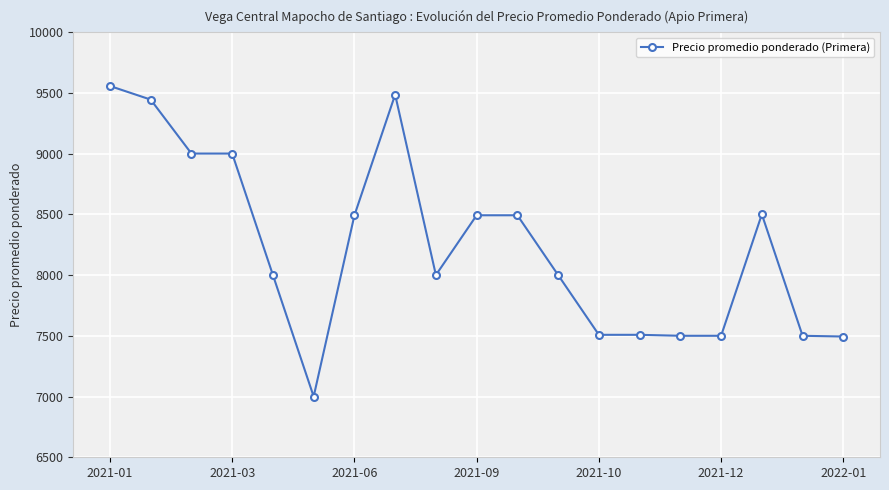

True or false: the data has more than 0 interior local peaks.

True